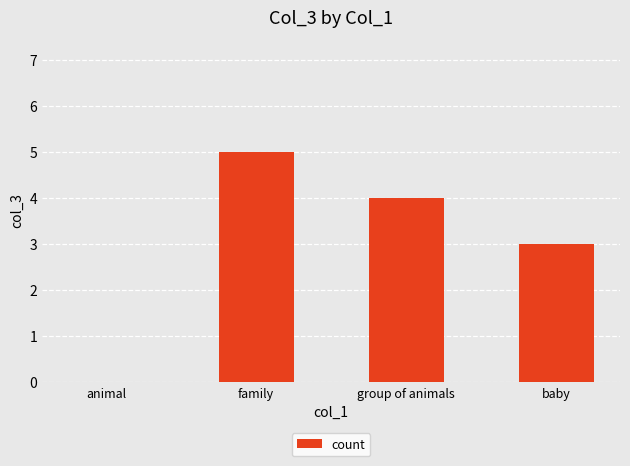

Between family and group of animals, which is larger?

family